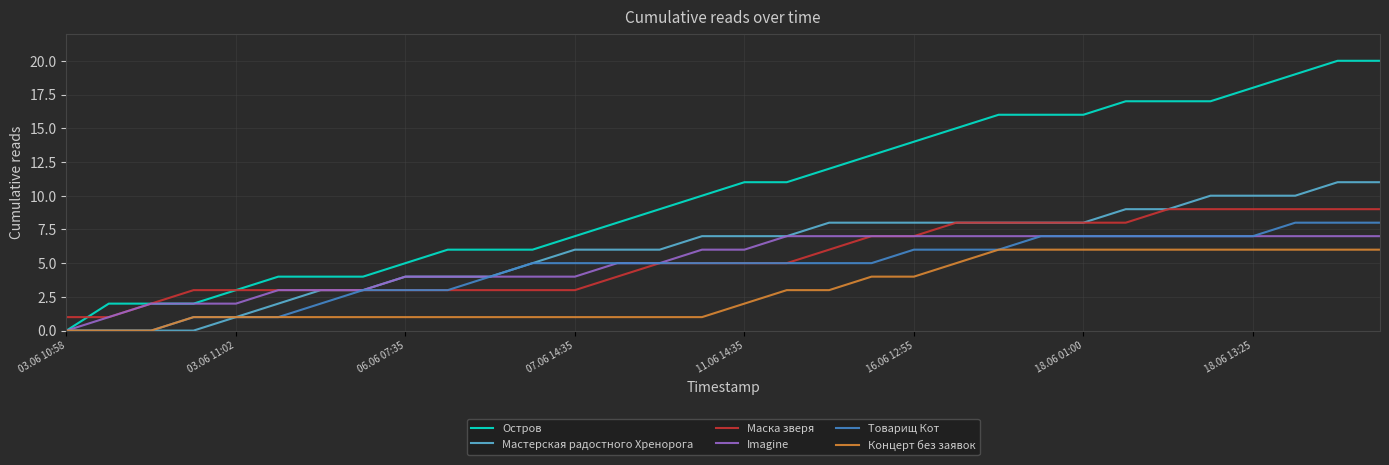

What is the average value of the Мастерская радостного Хренорога series?

6